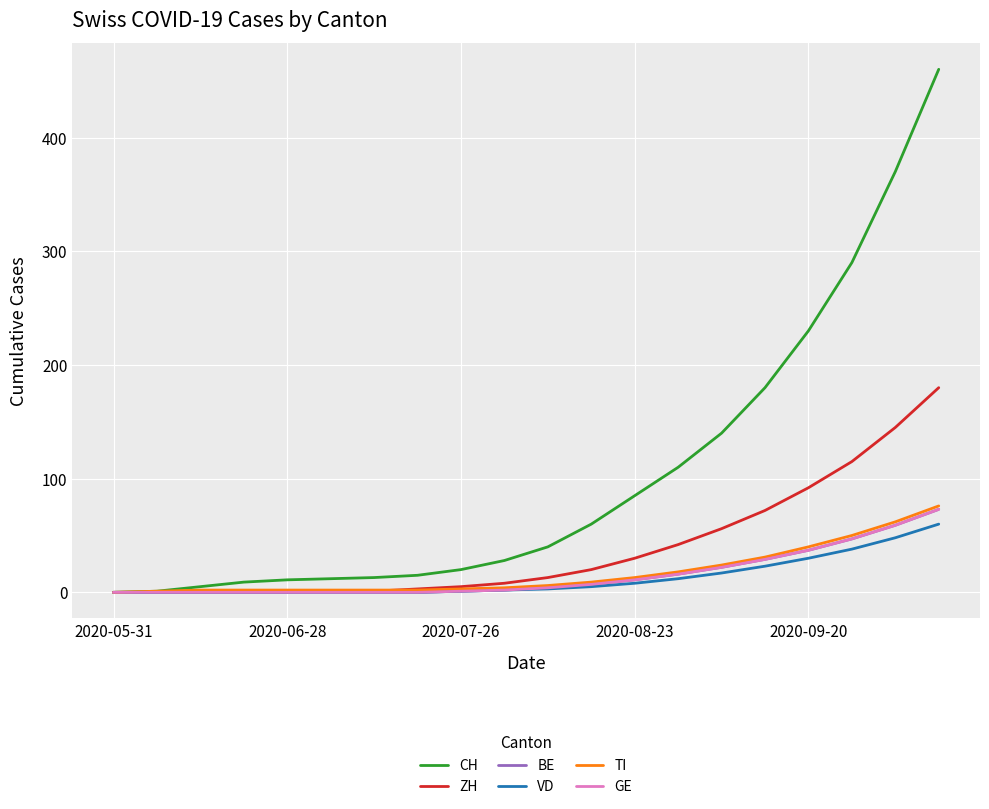

Is this an area chart (filled region under the line)?

No